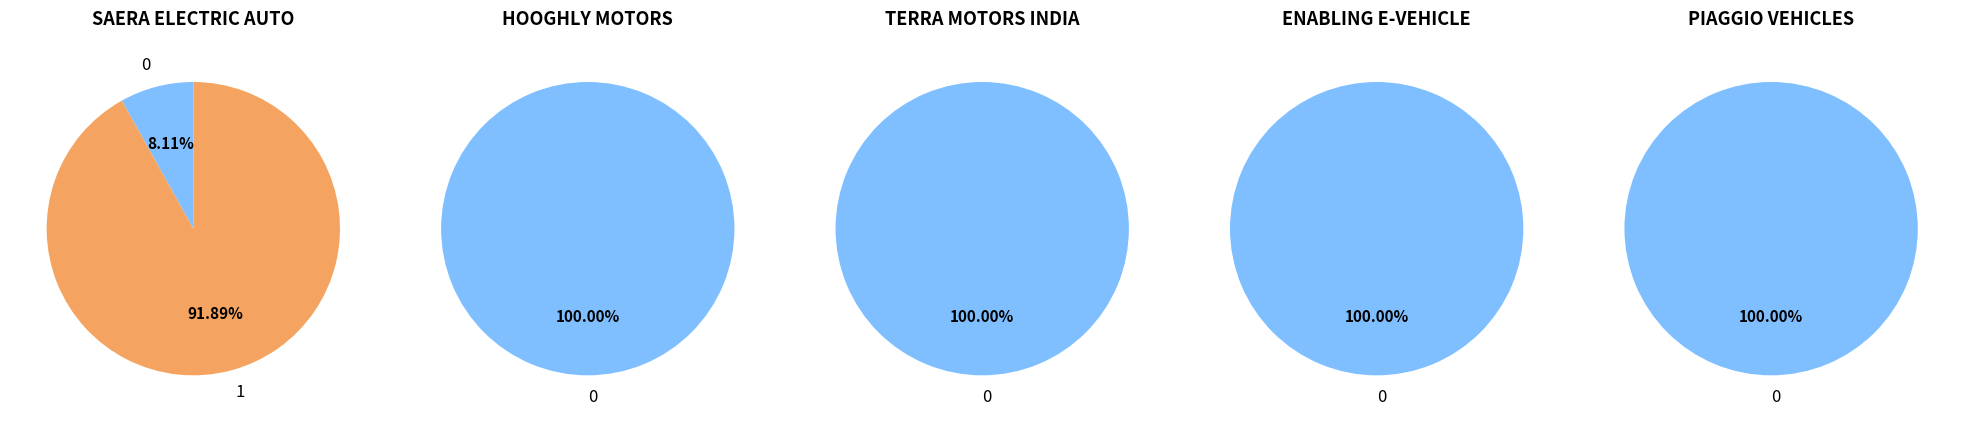

How many segments does this pie chart have?

5